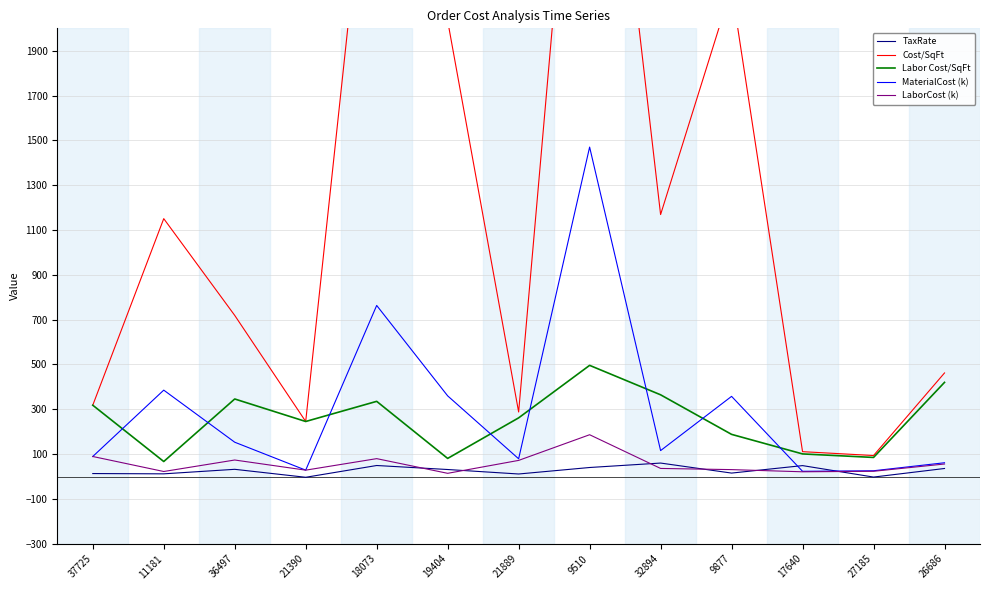

True or false: Cost/SqFt and MaterialCost (k) cross at least once.

False